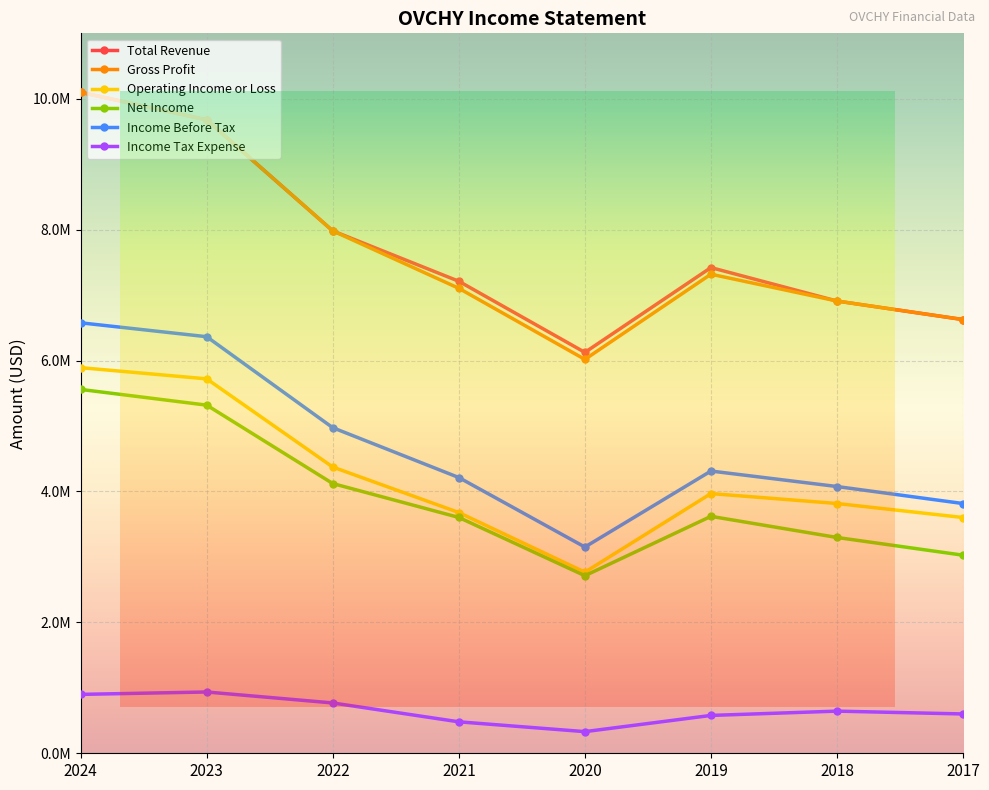

What are all the series names shown in the legend?

Total Revenue, Gross Profit, Operating Income or Loss, Net Income, Income Before Tax, Income Tax Expense